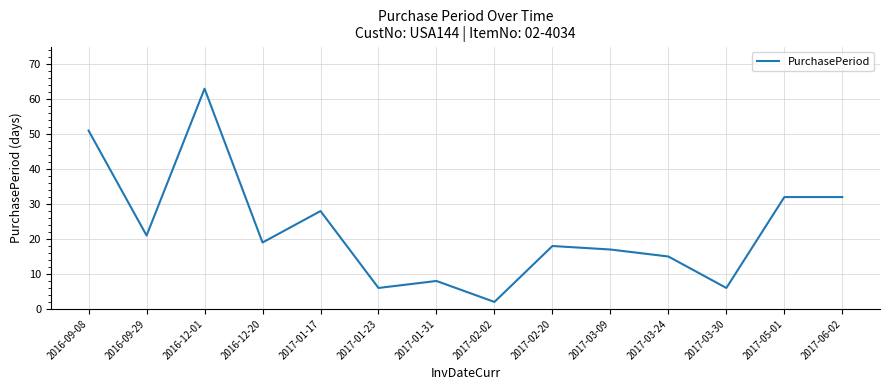

True or false: the data shows 51 at 2016-09-08.

True